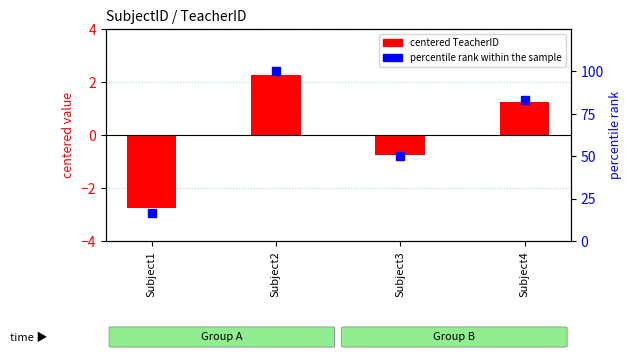

At which category is the sum across all series the highest?

Subject2